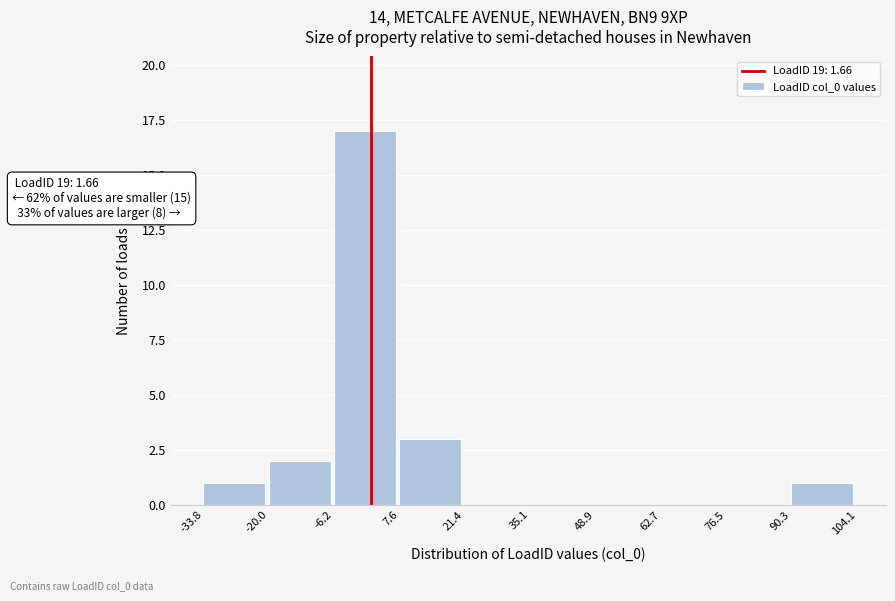

Over which range of the x-axis is the bar tallest?

-6.2 to 7.6